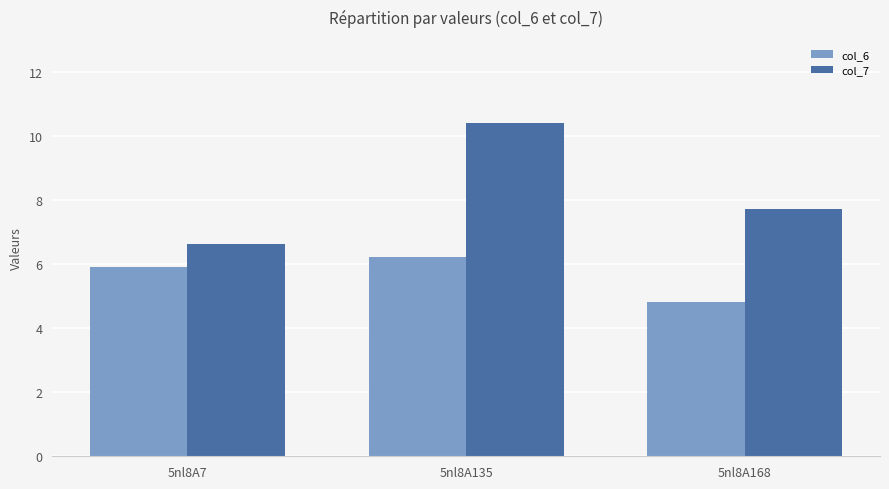

Where is col_7 nearest to the value 8?

5nl8A168